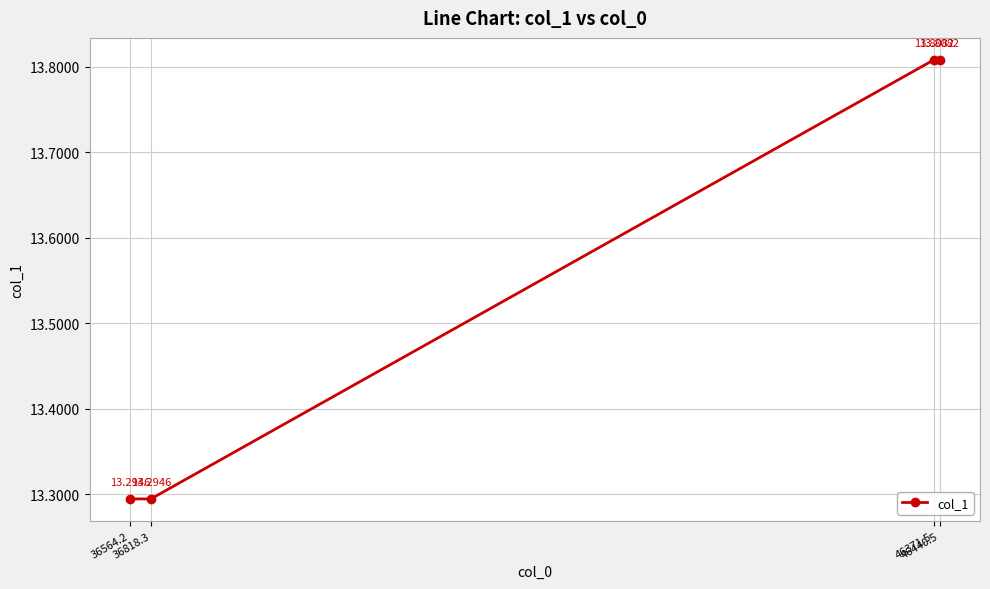

What is the change in value from 36818.3 to 46440.5?

+0.5